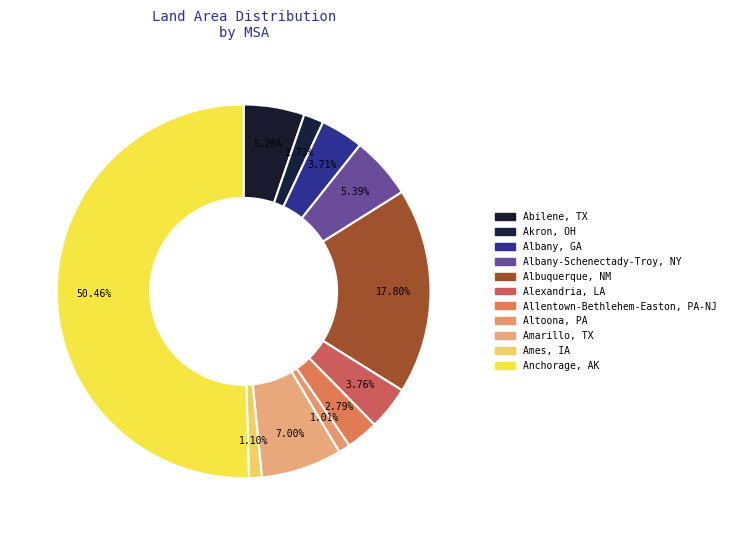

What percentage is the Albany-Schenectady-Troy, NY slice, to the nearest percent?

5%